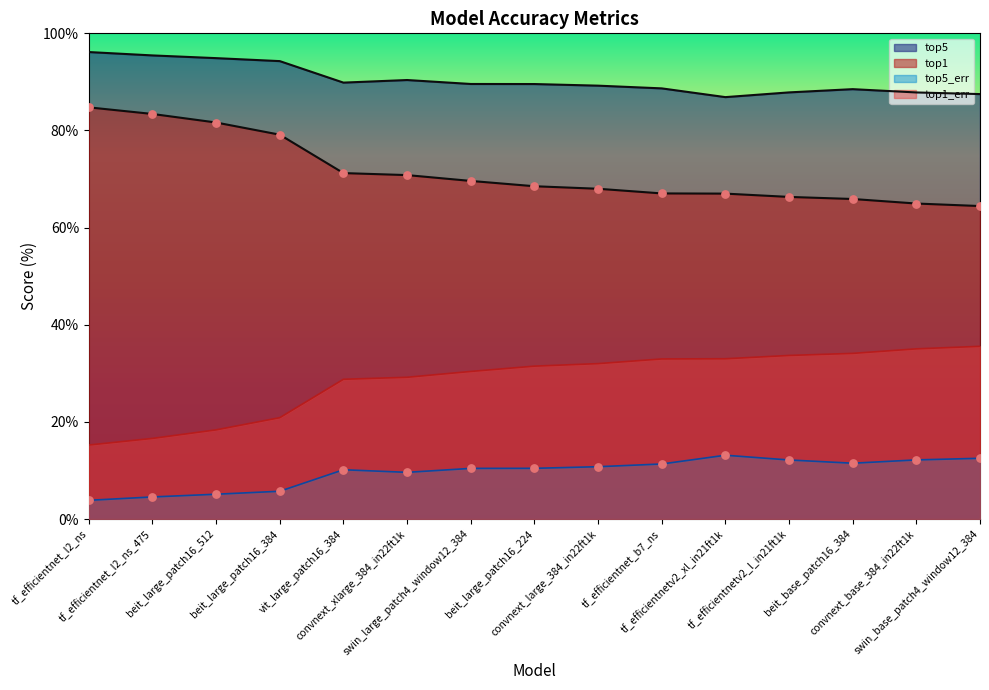

What are all the series names shown in the legend?

top1, top1_err, top5, top5_err